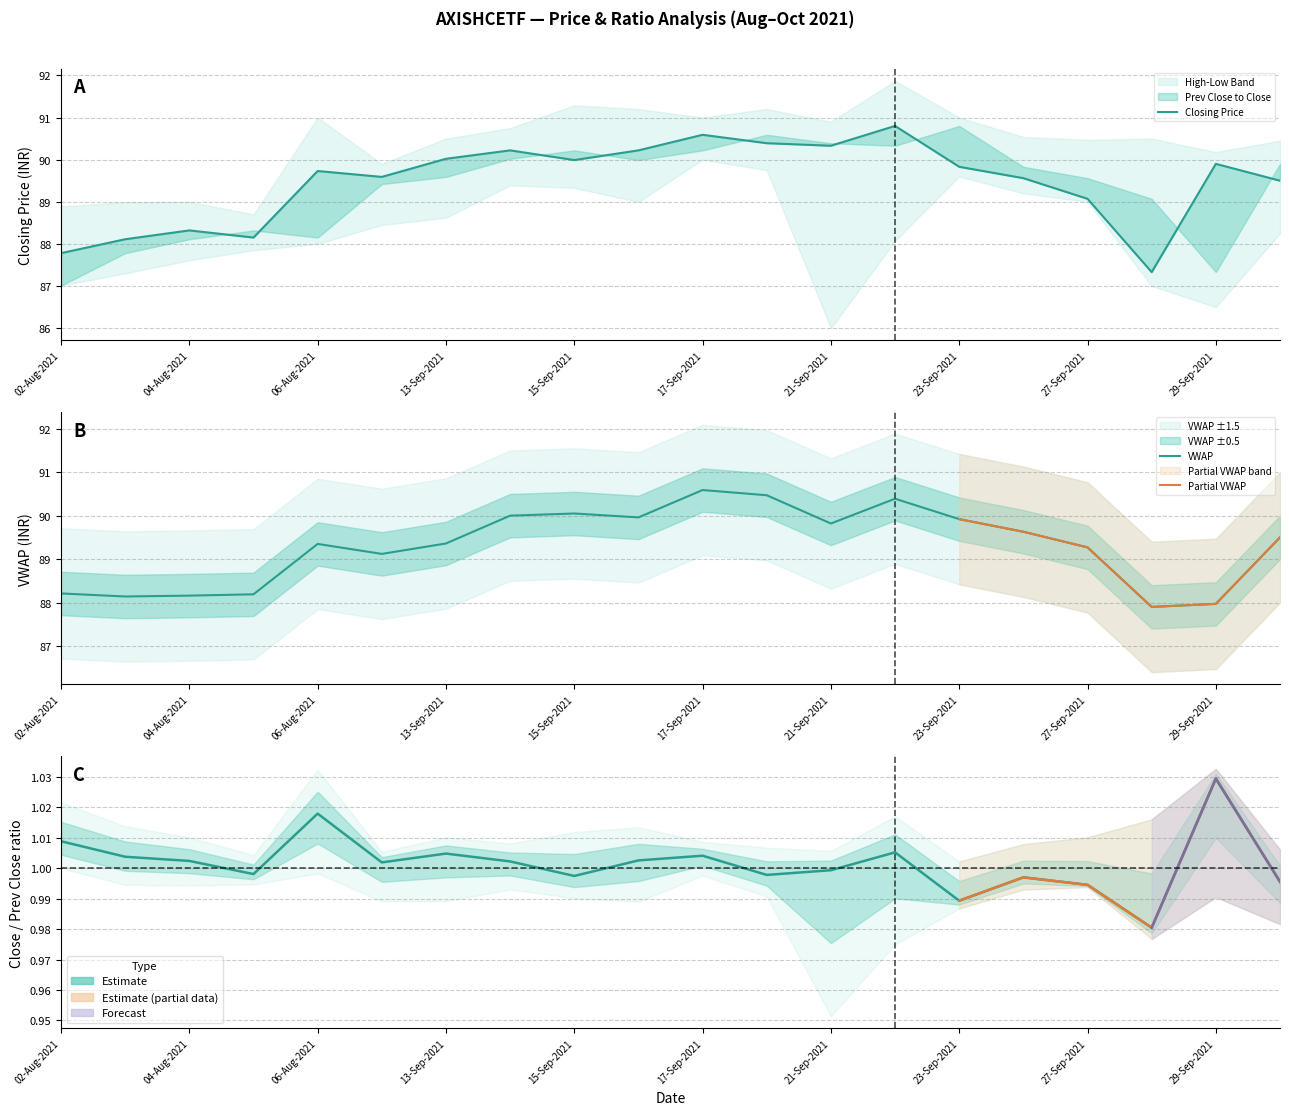

Reading right to left, extract all data points from this chart.

Closing Price: 89.5	89.9	87.3	89.1	89.6	89.8	90.8	90.3	90.4	90.6	90.2	90.0	90.2	90.0	89.6	89.7	88.2	88.3	88.1	87.8
VWAP: 89.5	88.0	87.9	89.3	89.6	89.9	90.4	89.8	90.5	90.6	90.0	90.0	90.0	89.4	89.1	89.3	88.2	88.2	88.1	88.2